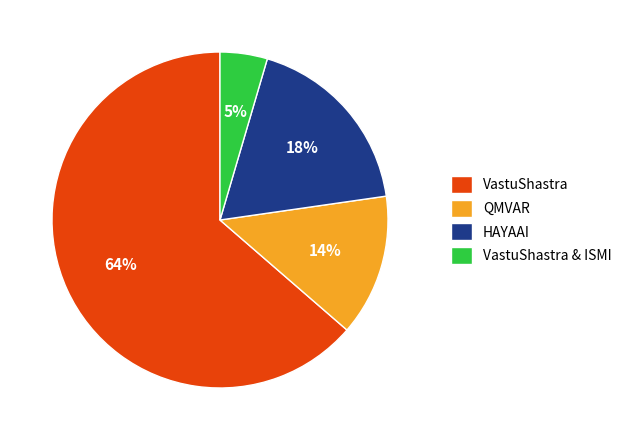

Is the sum of VastuShastra and QMVAR greater than half?

Yes